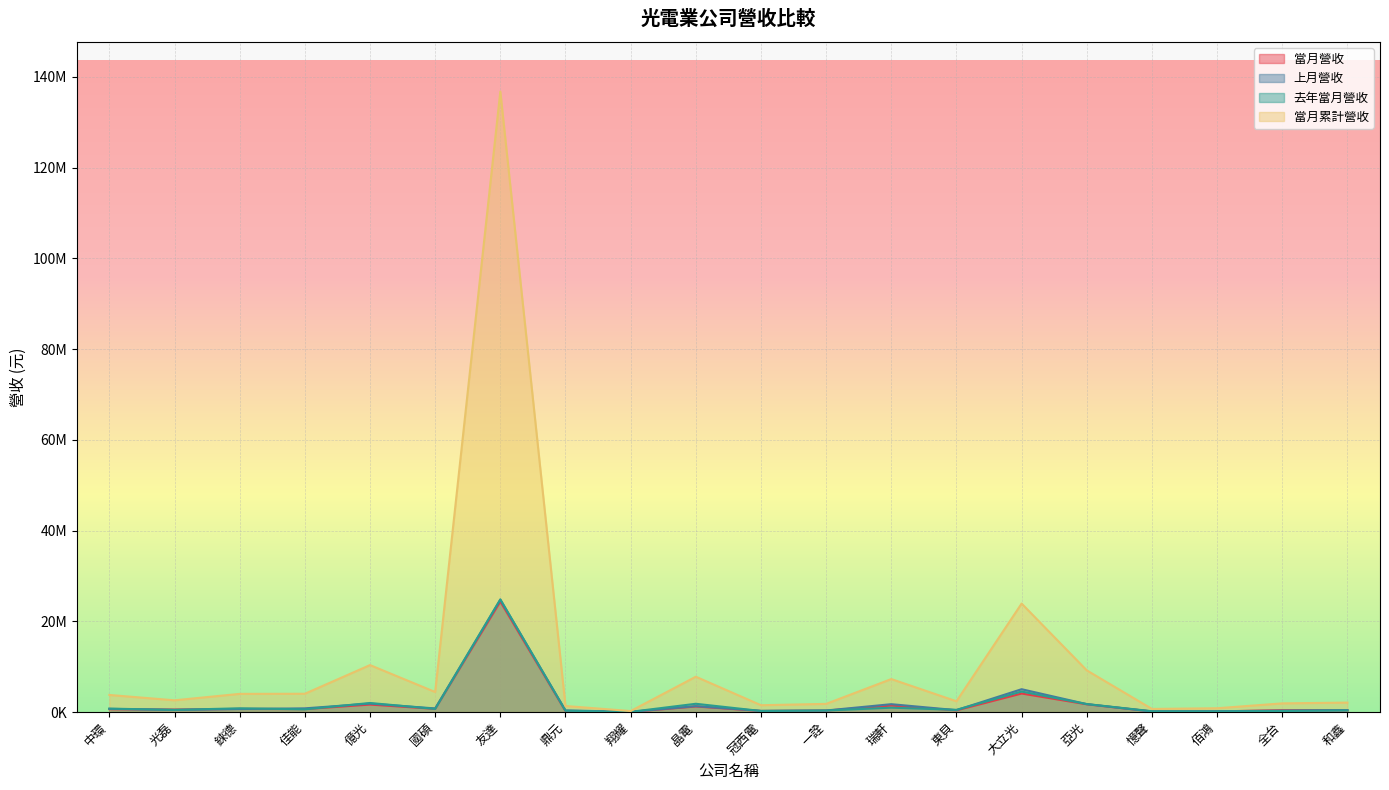

The 當月營收 series shows 415012 at 佳能. True or false?

False